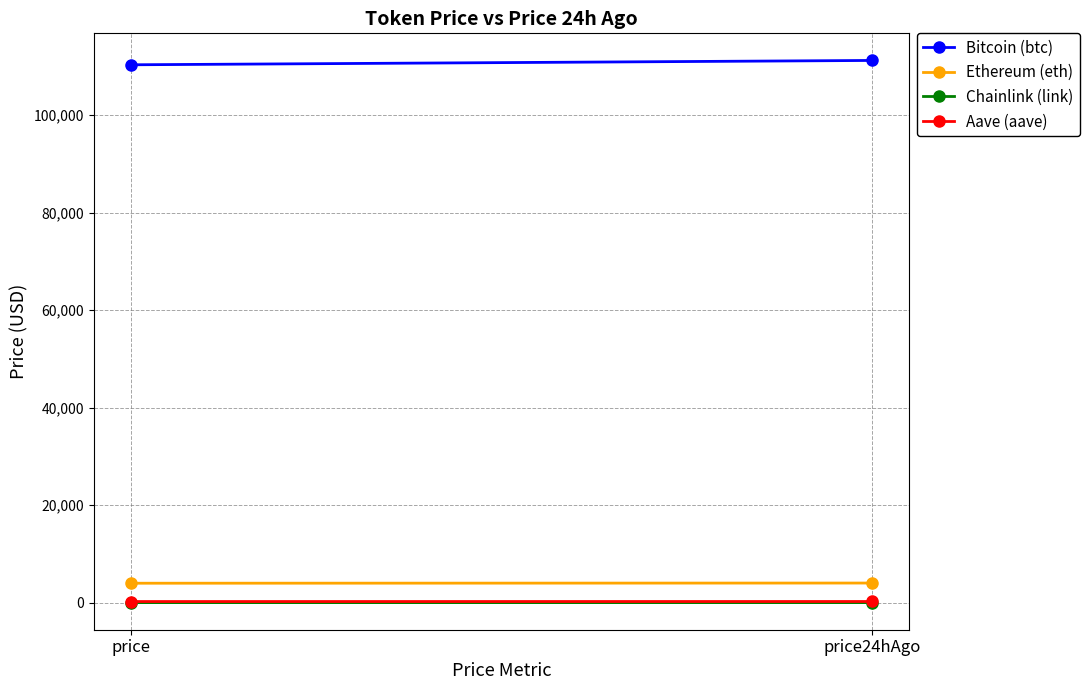

Which label corresponds to the smallest value in the chart?

price